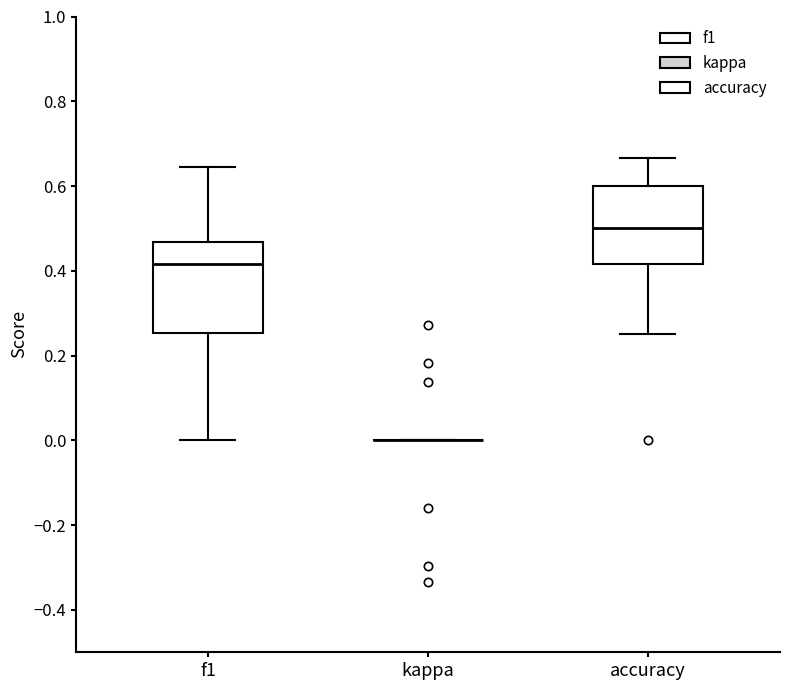

Reading left to right, transcribe this box plot: for each box, give where its median line is, the range the box spans, and where its two whiskers end, as read against the y-axis. The values are not printed on the chart, so give them approximately, as read against the axis.

f1: median 0.42, box 0.26 to 0.46, whiskers 0.00 to 0.64
kappa: box collapsed to a line at 0.00, whiskers 0.00 to 0.00
accuracy: median 0.50, box 0.42 to 0.60, whiskers 0.26 to 0.66